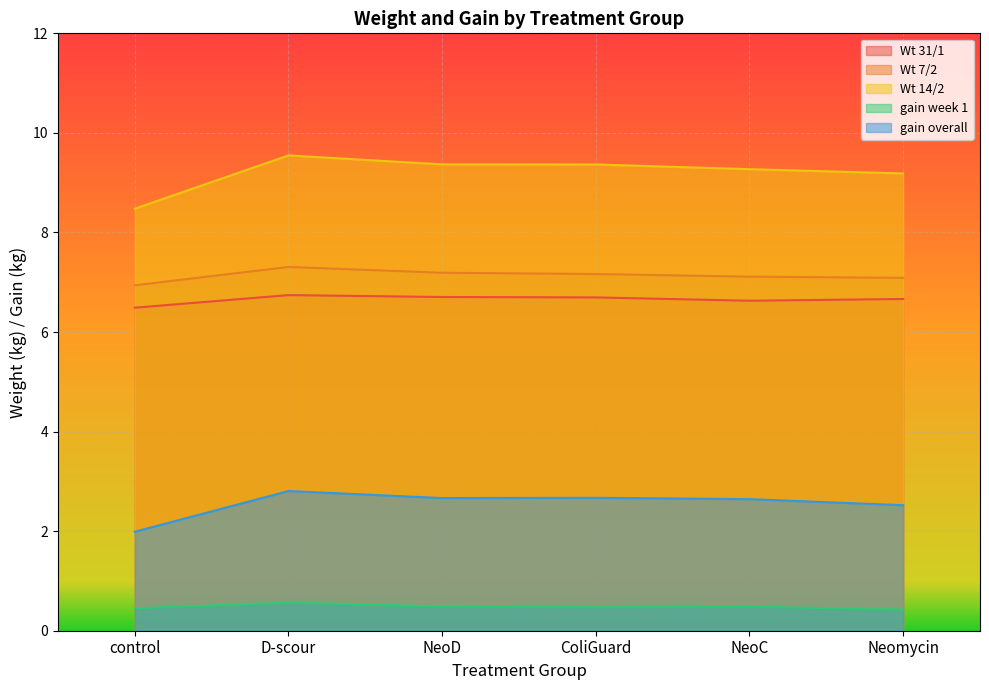

What is the value of the gain overall point at the 4th from the left?

2.7